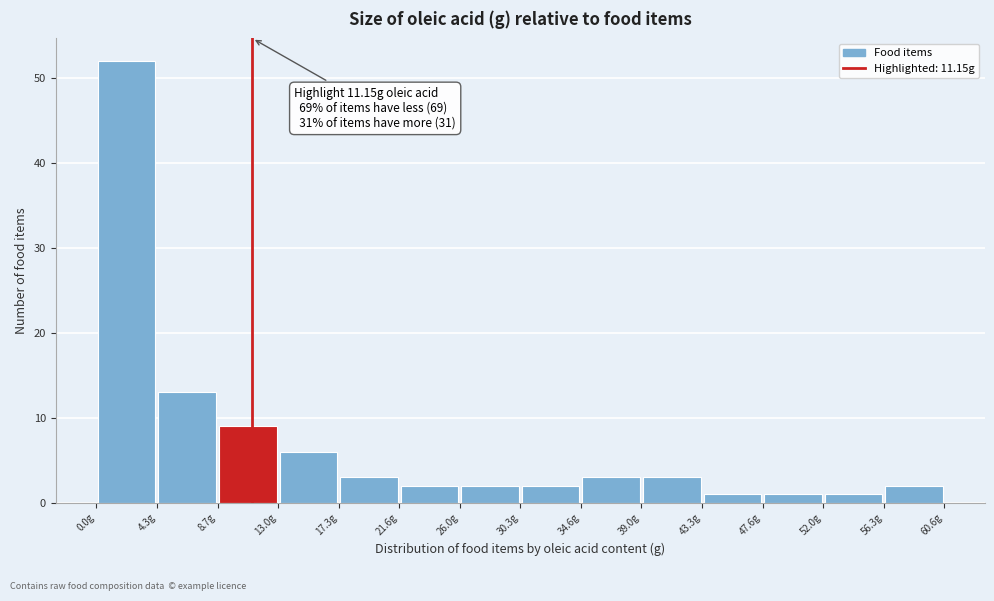

Which range on the x-axis has the tallest bar?

0.0 to 4.5